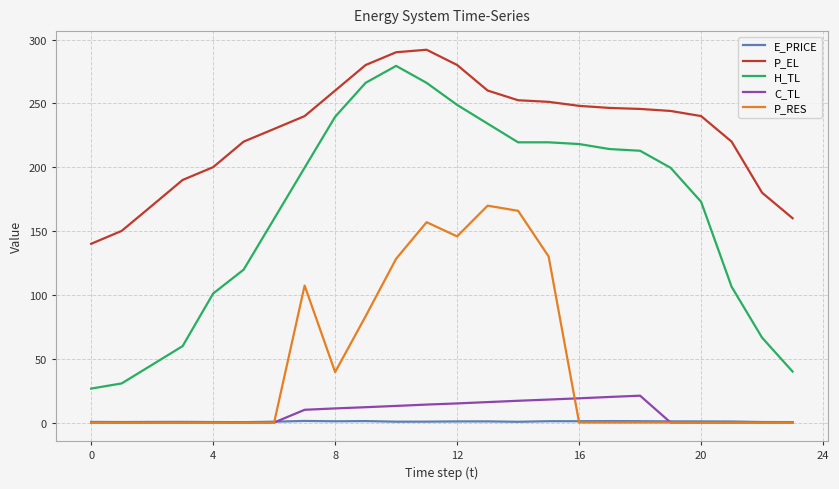

What is the maximum value for P_EL?

292.0